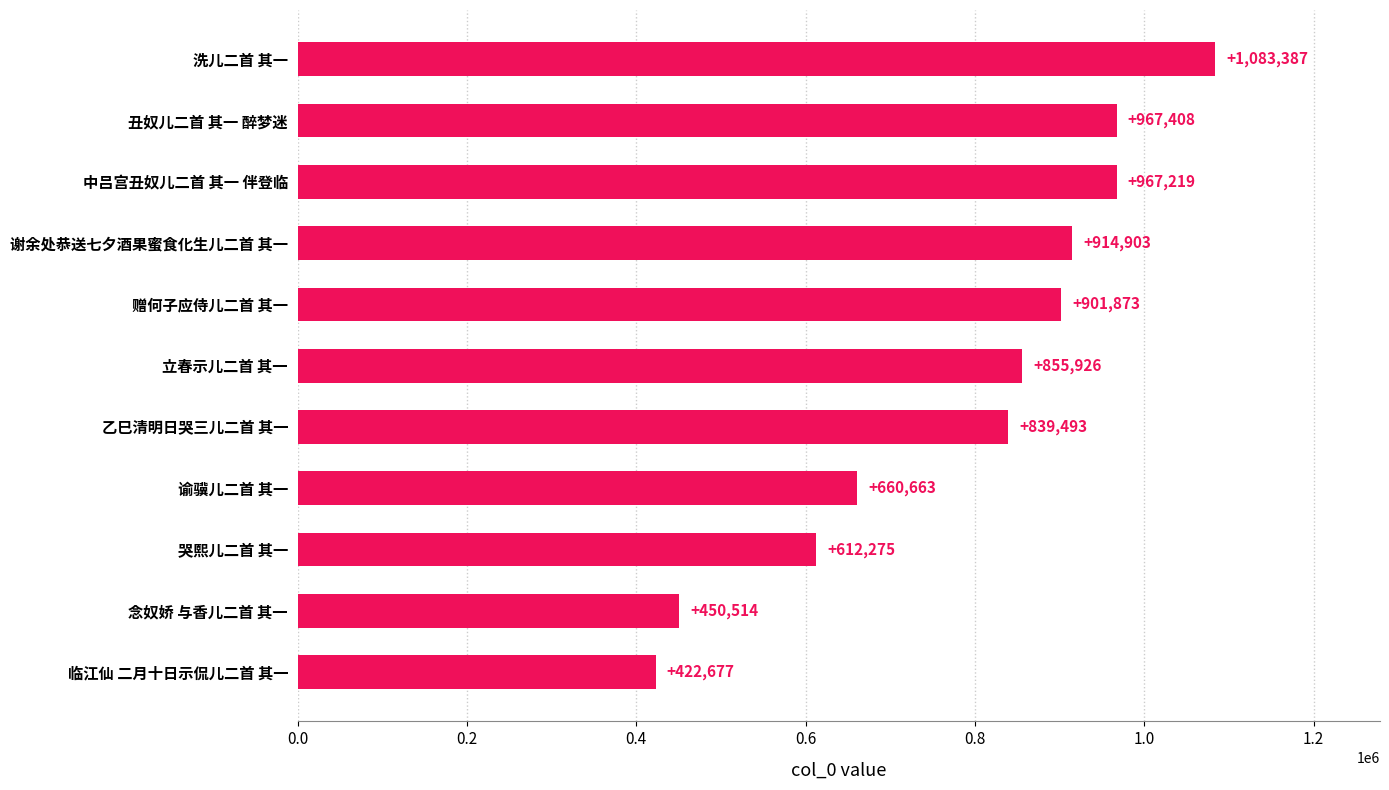

The value at 哭熙儿二首 其一 is 818349. True or false?

False